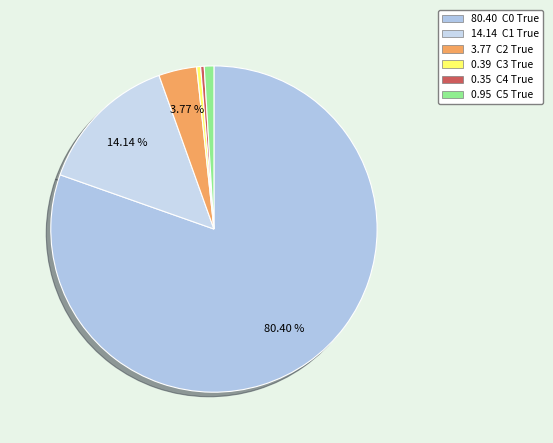

Which category has the biggest portion of the pie?

C0 True